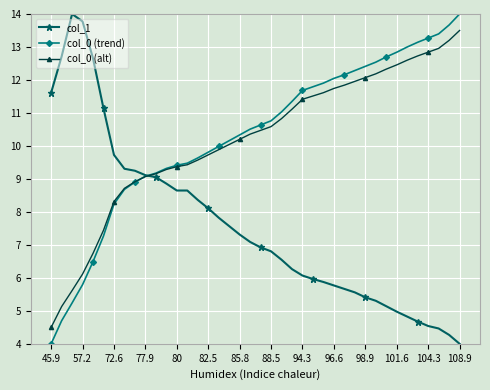

What is the average value of the col_0 (alt) series?

10.2